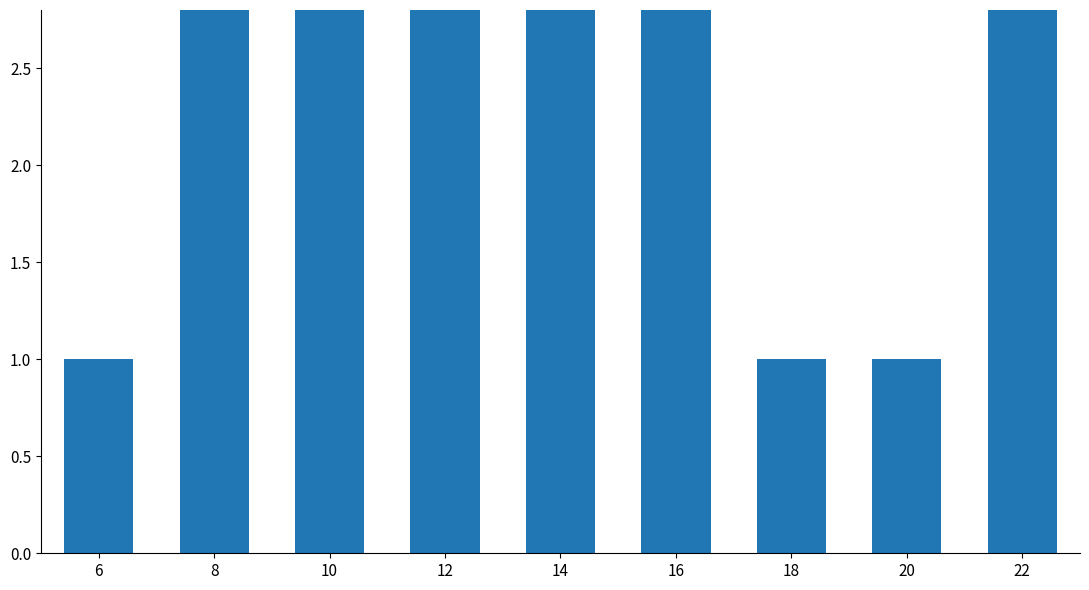

At which label is the value closest to 4?

8